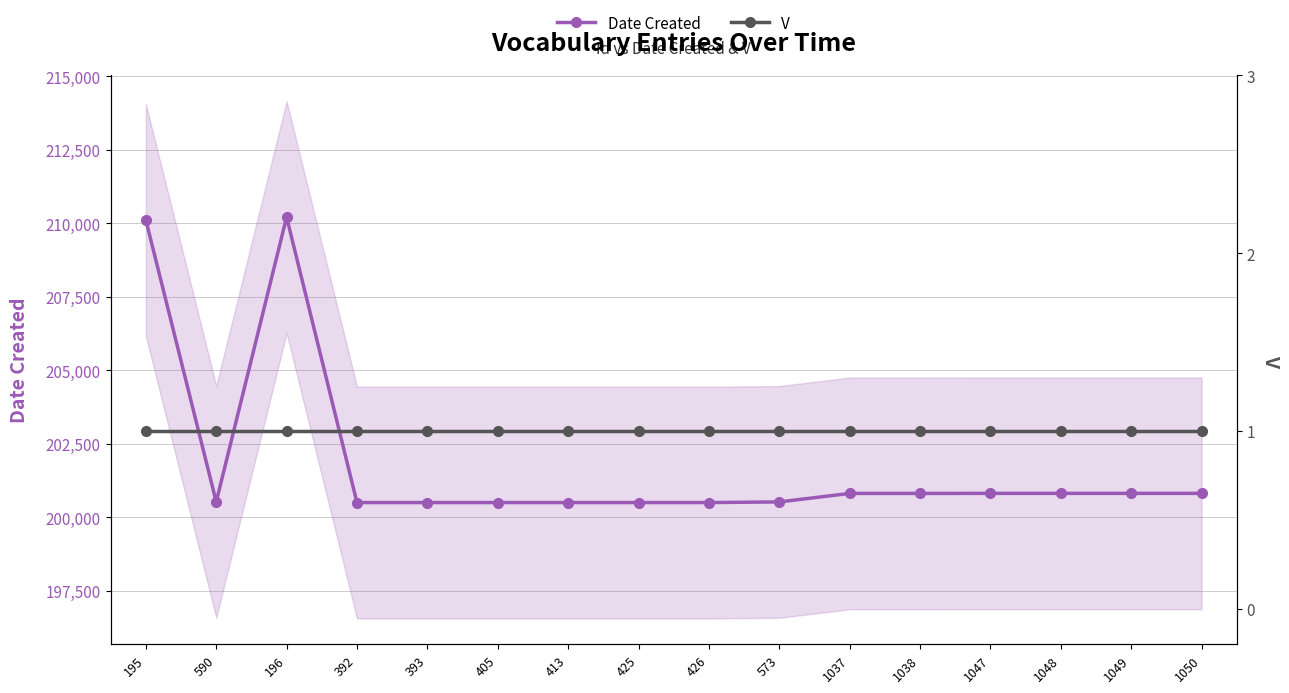

List the series in order of their overall mean, highest first.

Date Created, V